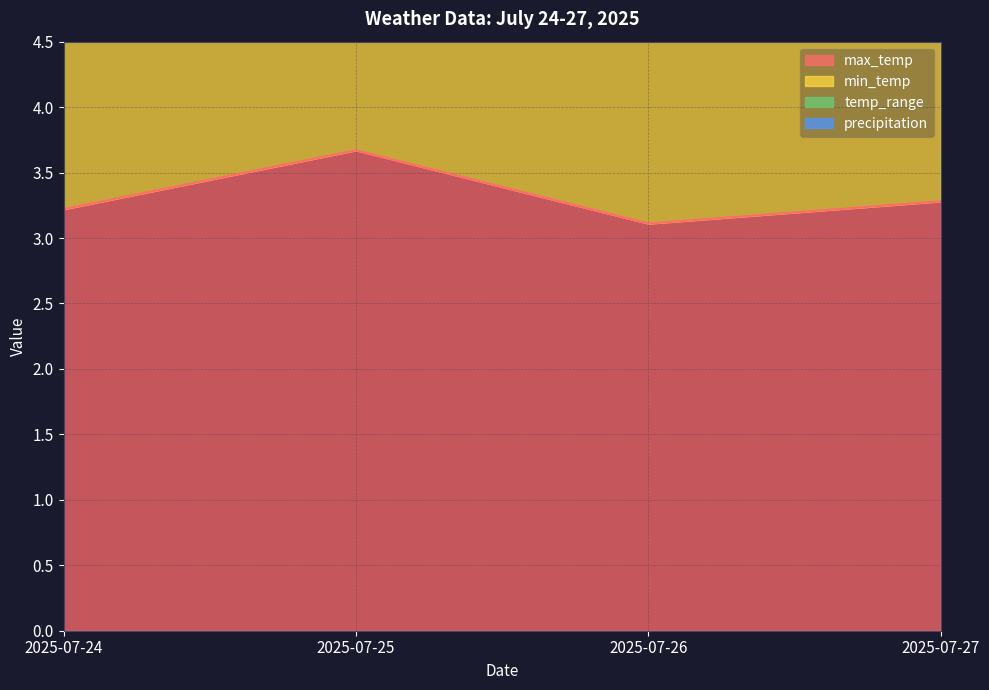

At which category does temp_range reach its first local peak?

2025-07-25